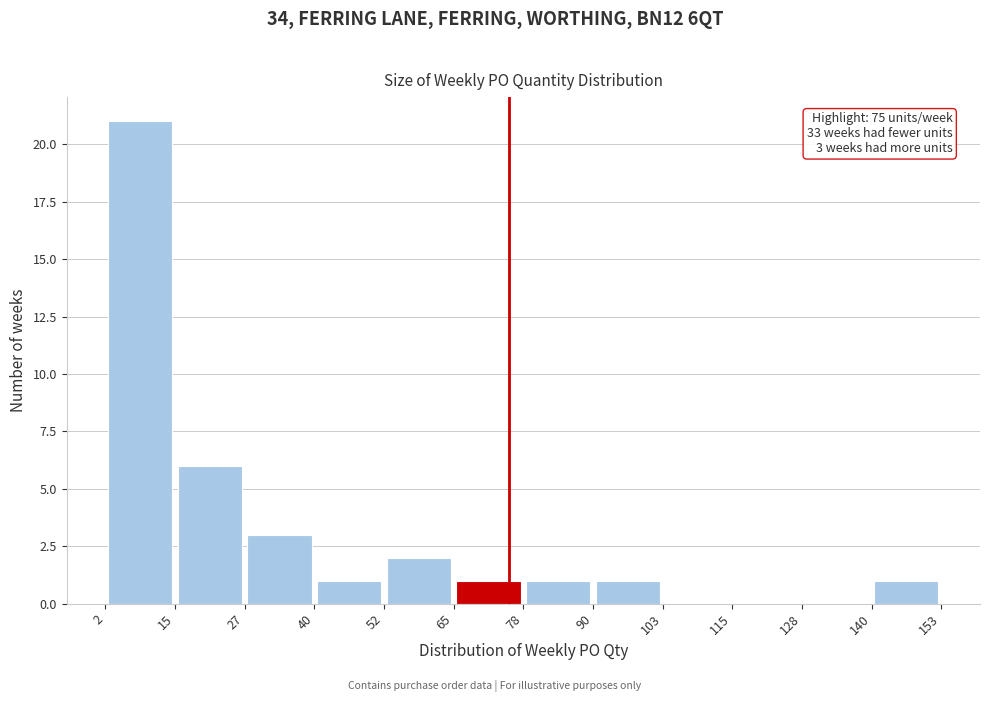

Which range on the x-axis has the tallest bar?

2 to 15